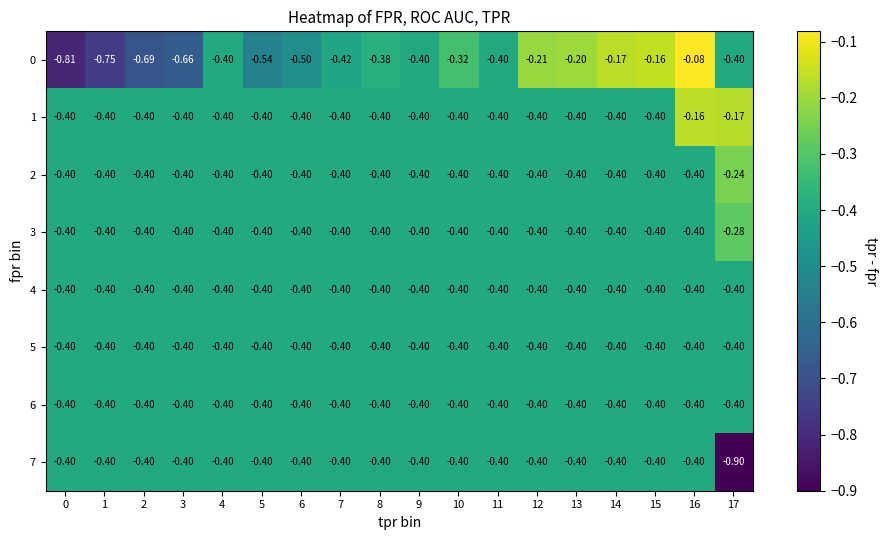

Rank the series by their maximum value, from highest to lowest.

0, 1, 2, 3, 4, 5, 6, 7